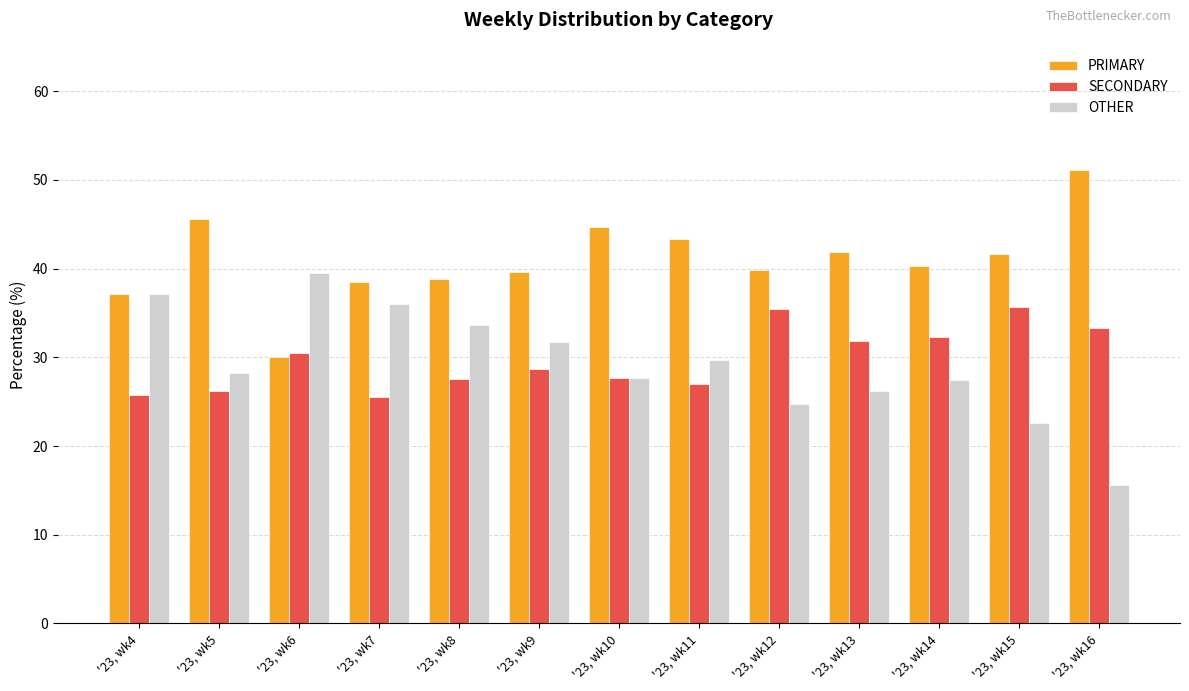

Which series has the widest spread of values?

OTHER